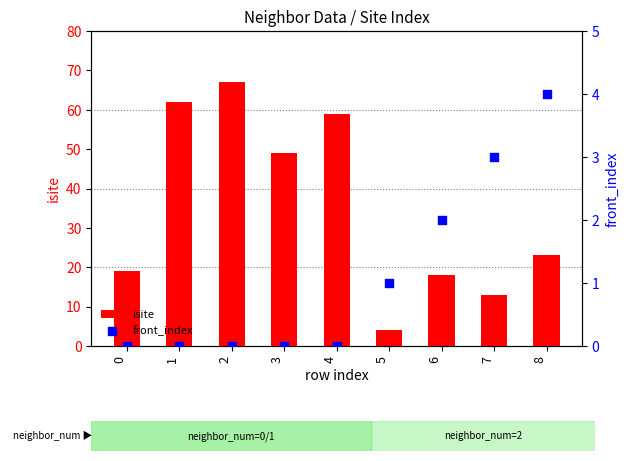

At which category is the sum across all series the highest?

2